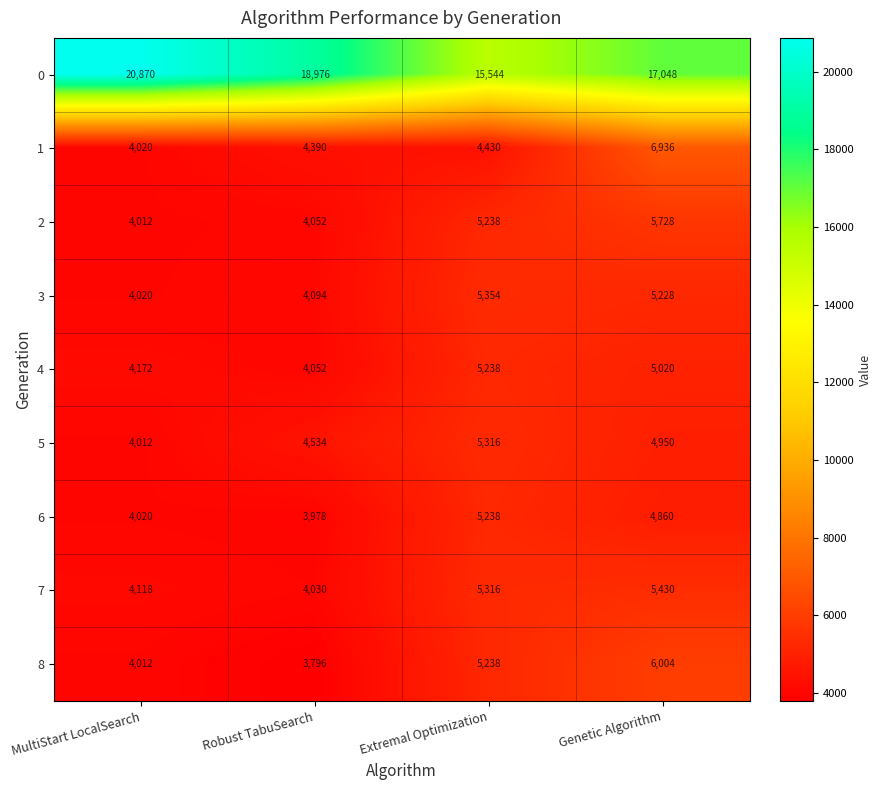

What is the sum of all 0 values?

72438